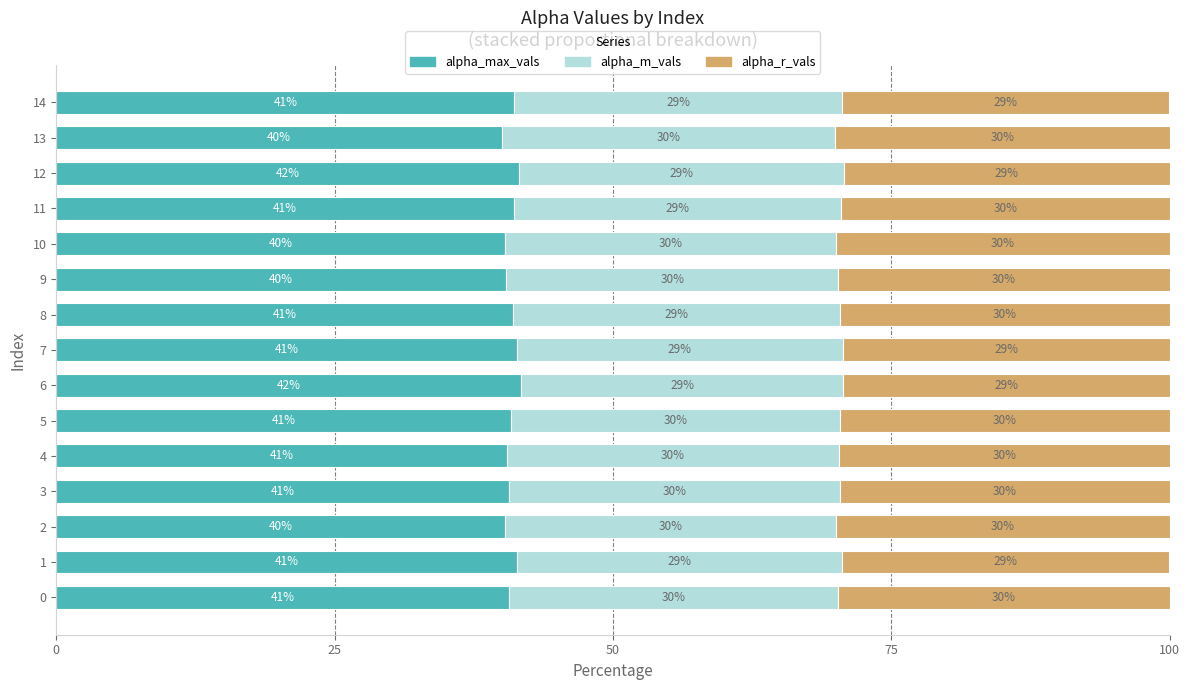

What is the difference between the alpha_max_vals values at 9 and 14?

0.8